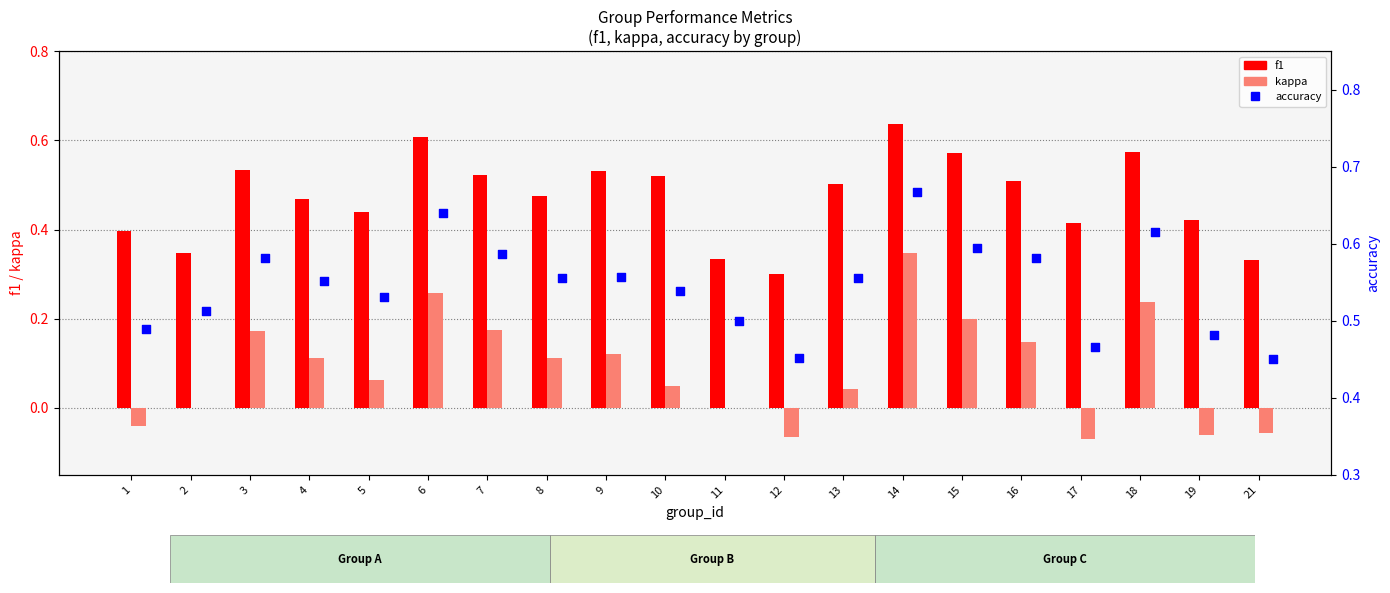

At how many categories does at least one series exceed 0?

20